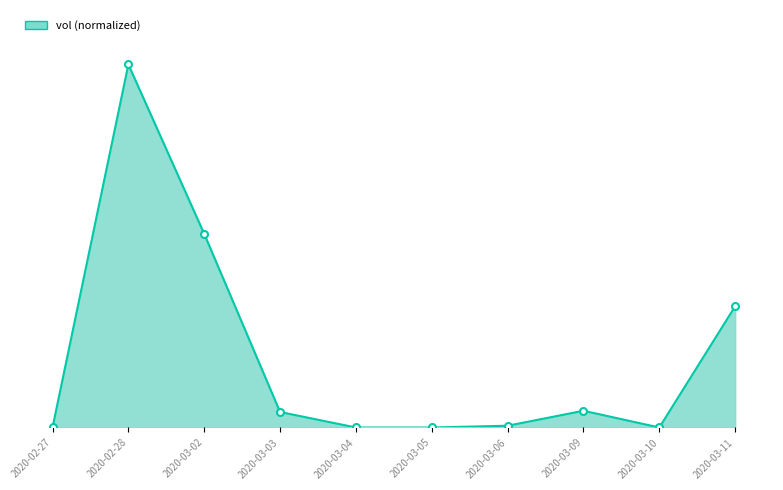

True or false: vol_line and vol_markers intersect in this chart.

False